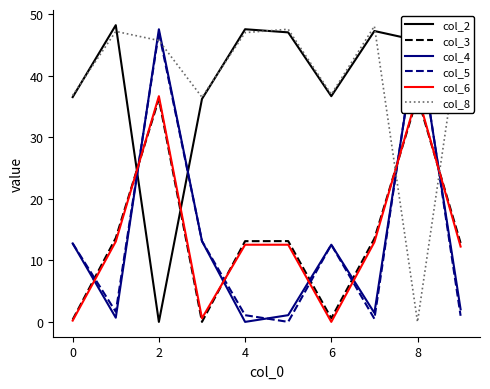

What are all the series names shown in the legend?

col_2, col_3, col_4, col_5, col_6, col_8